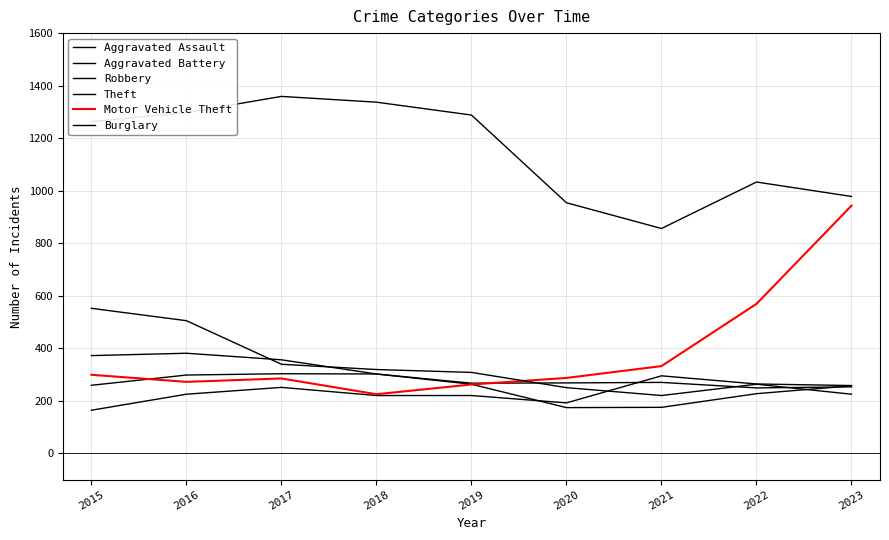

At which label does Aggravated Battery first exceed 268?

2016